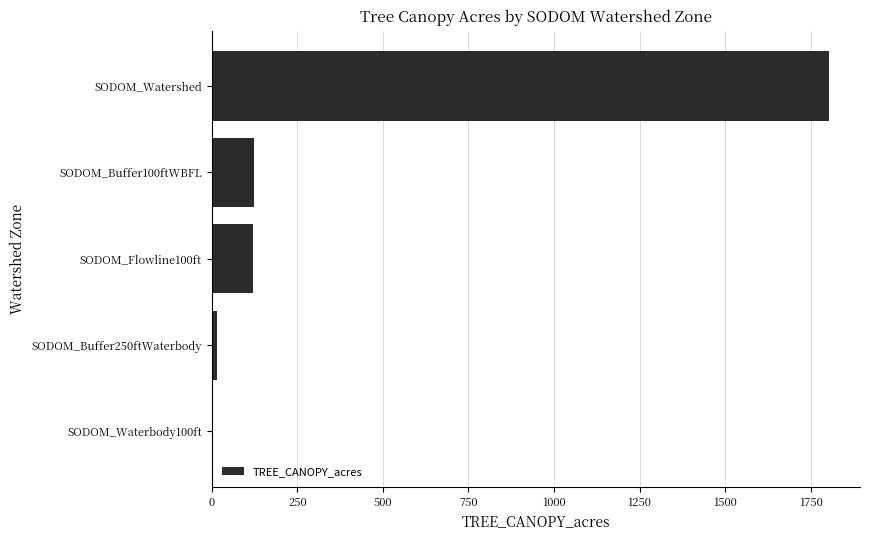

The chart shows a value of 124.4 at SODOM_Buffer100ftWBFL. True or false?

True